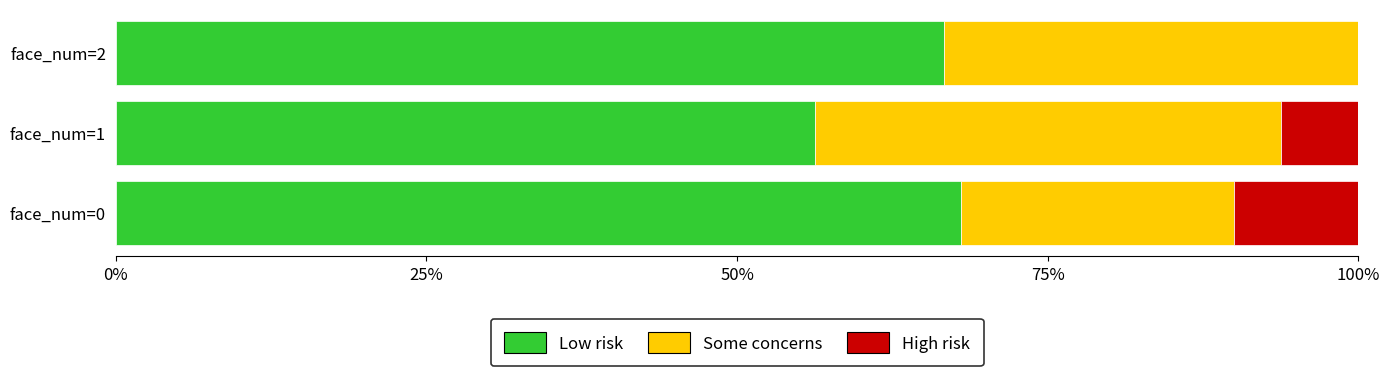

True or false: Low risk has a value of 68.0 at face_num=0.

True